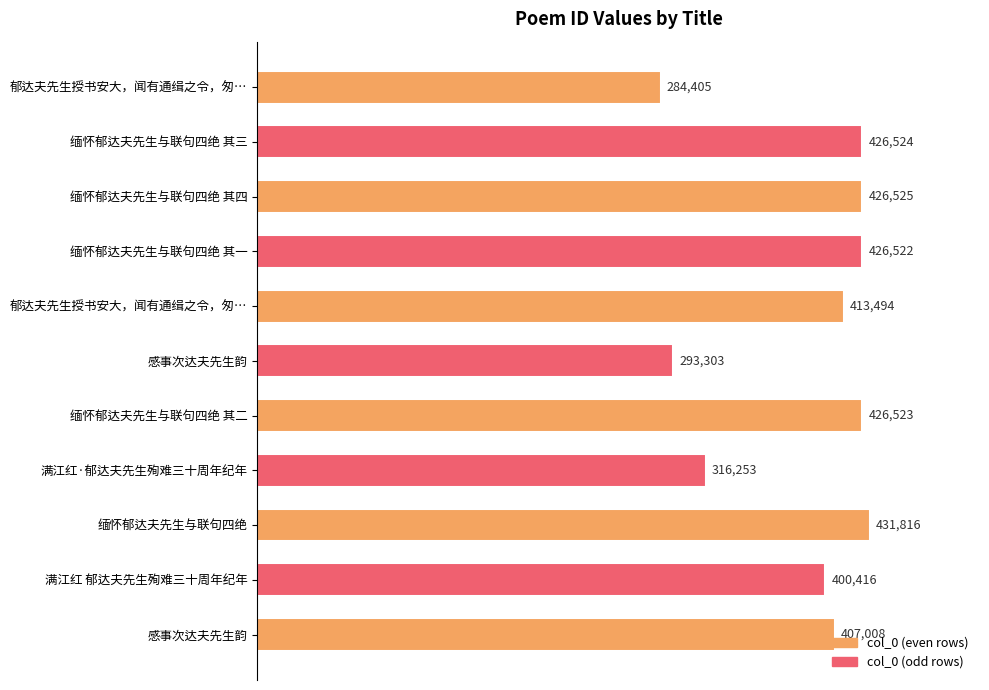

Does the chart contain stacked bars?

No